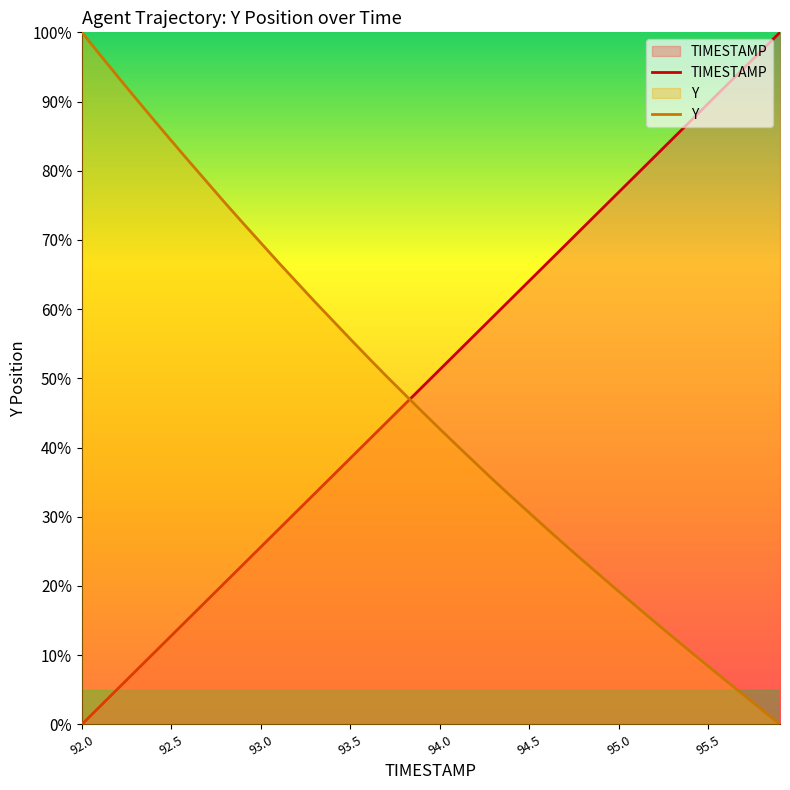

What is the greatest value displayed?

100.0